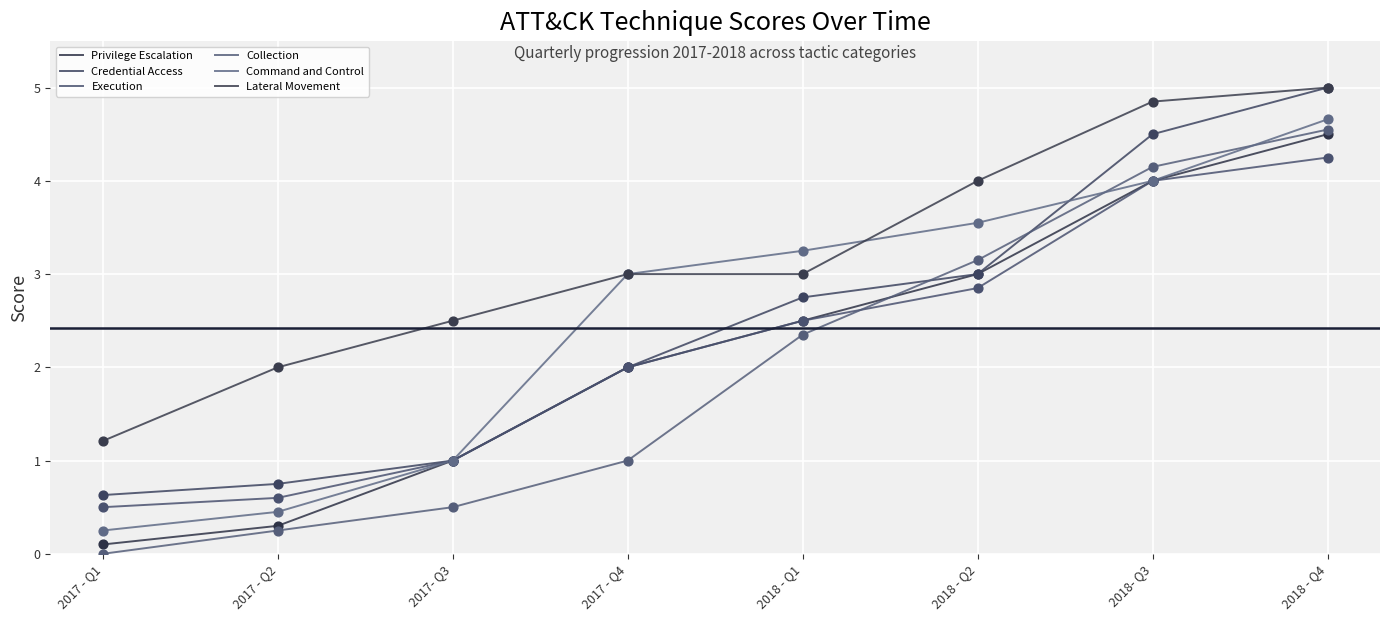

At how many categories does at least one series exceed 0?

8